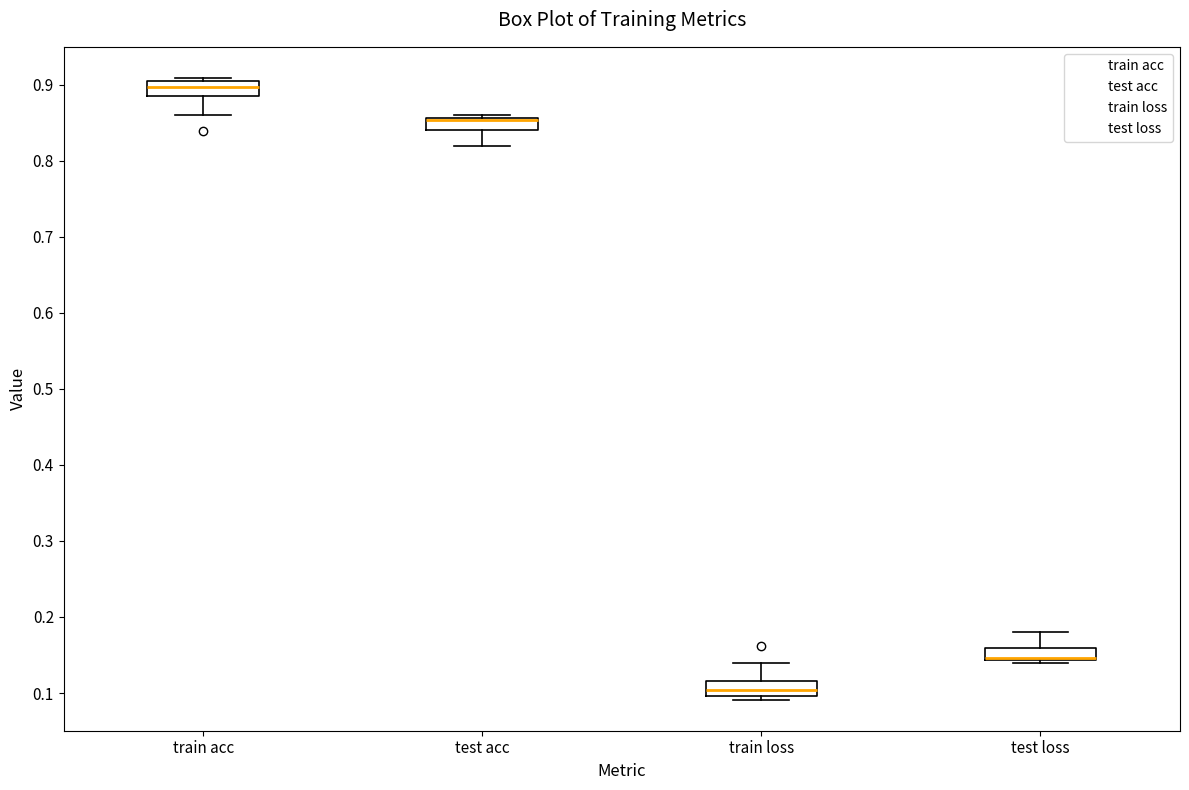

Reading left to right, transcribe this box plot: for each box, give where its median line is, the range the box spans, and where its two whiskers end, as read against the y-axis. The values are not printed on the chart, so give them approximately, as read against the axis.

train acc: median 0.90 (inside the box), box 0.88 to 0.90, whiskers 0.86 to 0.91
test acc: median 0.85 (drawn on the box's upper edge), box 0.84 to 0.86, whiskers 0.82 to 0.86 (just above the box's upper edge)
train loss: median 0.10 (inside the box), box 0.10 to 0.12, whiskers 0.09 to 0.14
test loss: median 0.15 (drawn on the box's lower edge), box 0.14 to 0.16, whiskers 0.14 (just below the box's lower edge) to 0.18